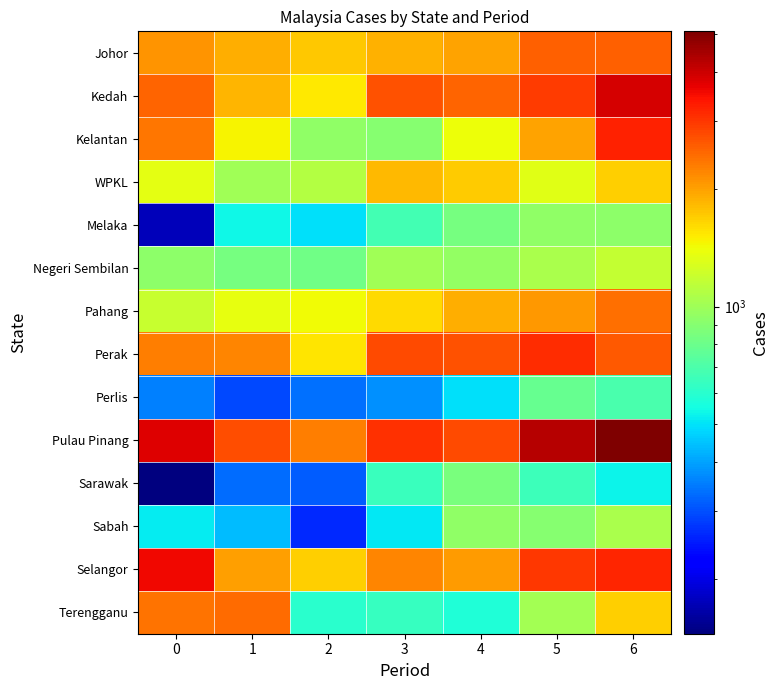

Which label corresponds to the largest value in the chart?

6